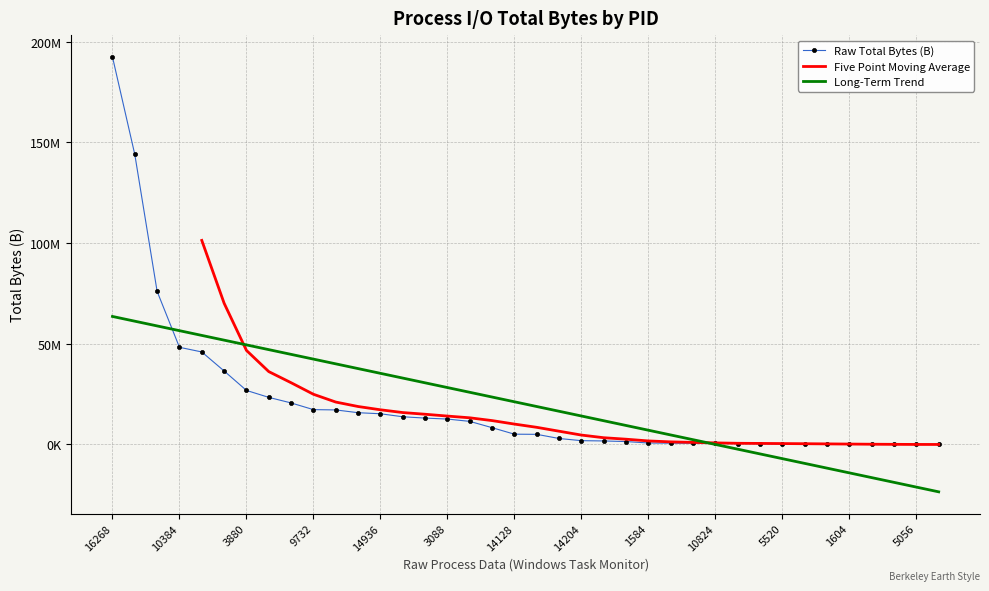

How many values are below 5116517?

19